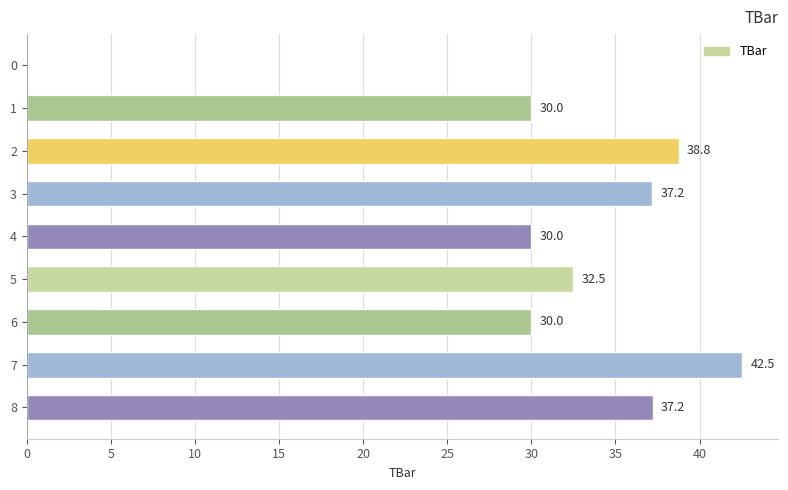

What value does the data have at 3?

37.2